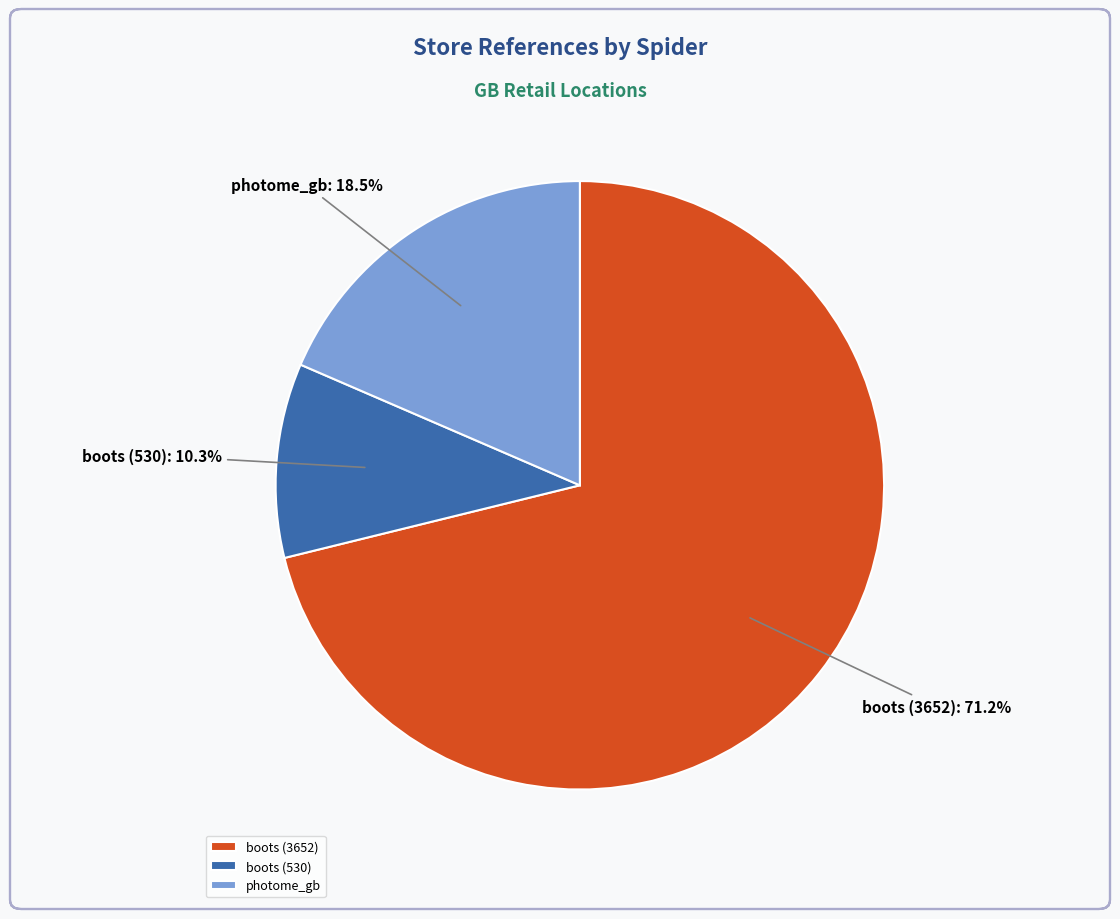

Is photome_gb the majority of the pie?

No